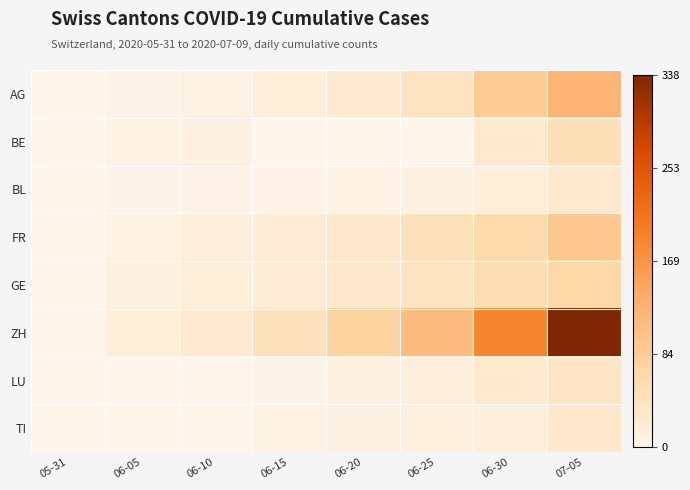

Reading left to right, extract all data points from this chart.

AG: 05-31=0	06-05=3	06-10=7	06-15=17	06-20=26	06-25=40	06-30=88	07-05=125
BE: 05-31=0	06-05=6	06-10=9	06-15=0	06-20=0	06-25=0	06-30=27	07-05=49
BL: 05-31=0	06-05=3	06-10=4	06-15=4	06-20=6	06-25=10	06-30=17	07-05=27
FR: 05-31=0	06-05=7	06-10=15	06-15=22	06-20=32	06-25=47	06-30=61	07-05=93
GE: 05-31=0	06-05=10	06-10=16	06-15=22	06-20=31	06-25=40	06-30=55	07-05=68
ZH: 05-31=0	06-05=19	06-10=26	06-15=45	06-20=75	06-25=111	06-30=190	07-05=338
LU: 05-31=0	06-05=0	06-10=1	06-15=3	06-20=9	06-25=14	06-30=27	07-05=36
TI: 05-31=0	06-05=1	06-10=1	06-15=6	06-20=10	06-25=12	06-30=14	07-05=31